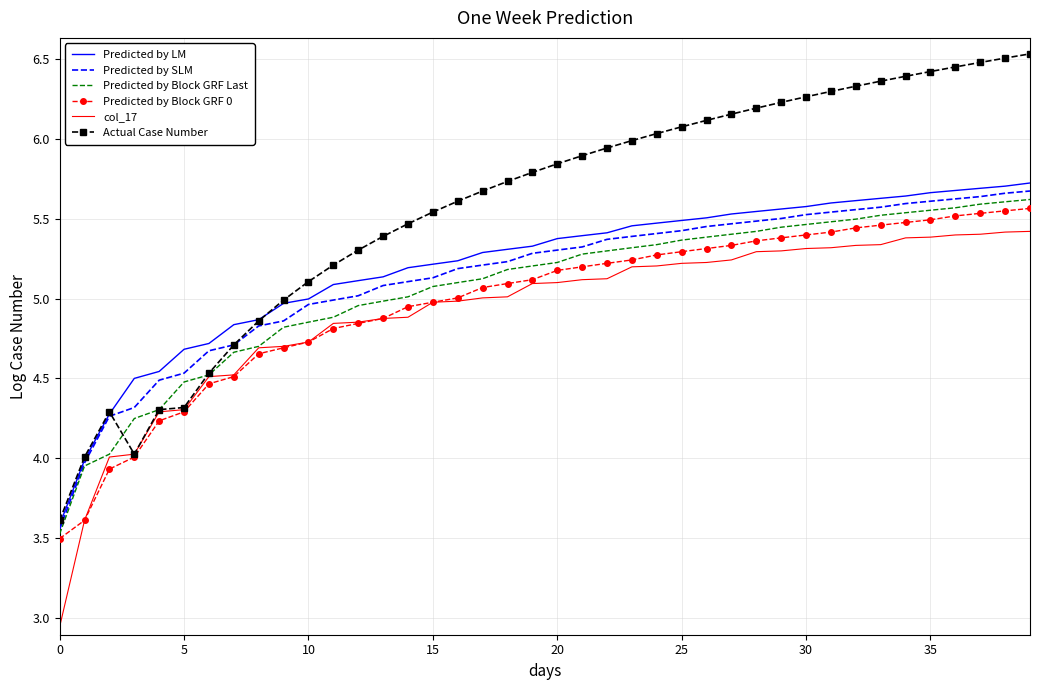

Which series has the largest total across all categories?

Actual Case Number